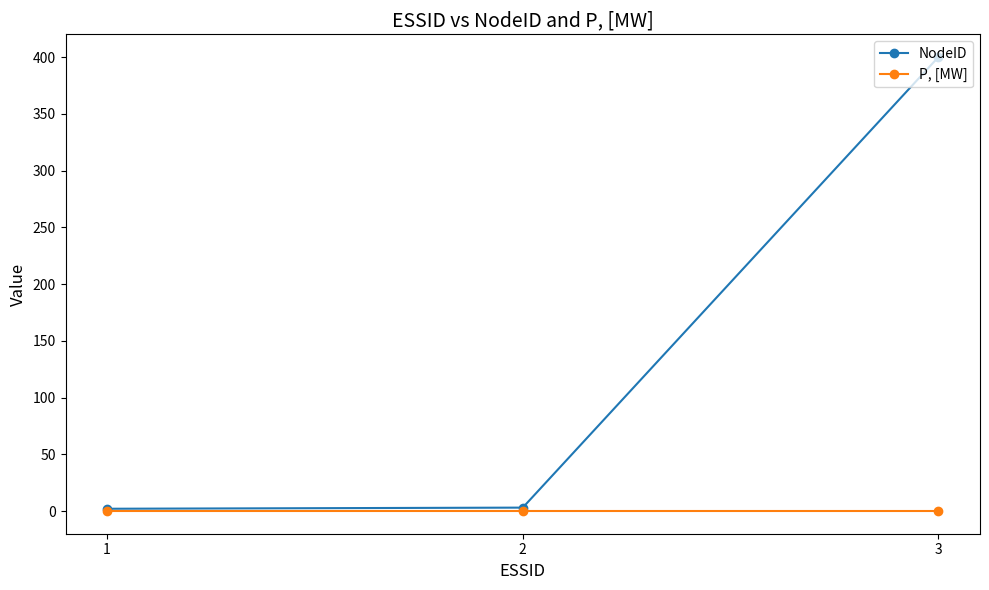

Which series has the widest spread of values?

NodeID